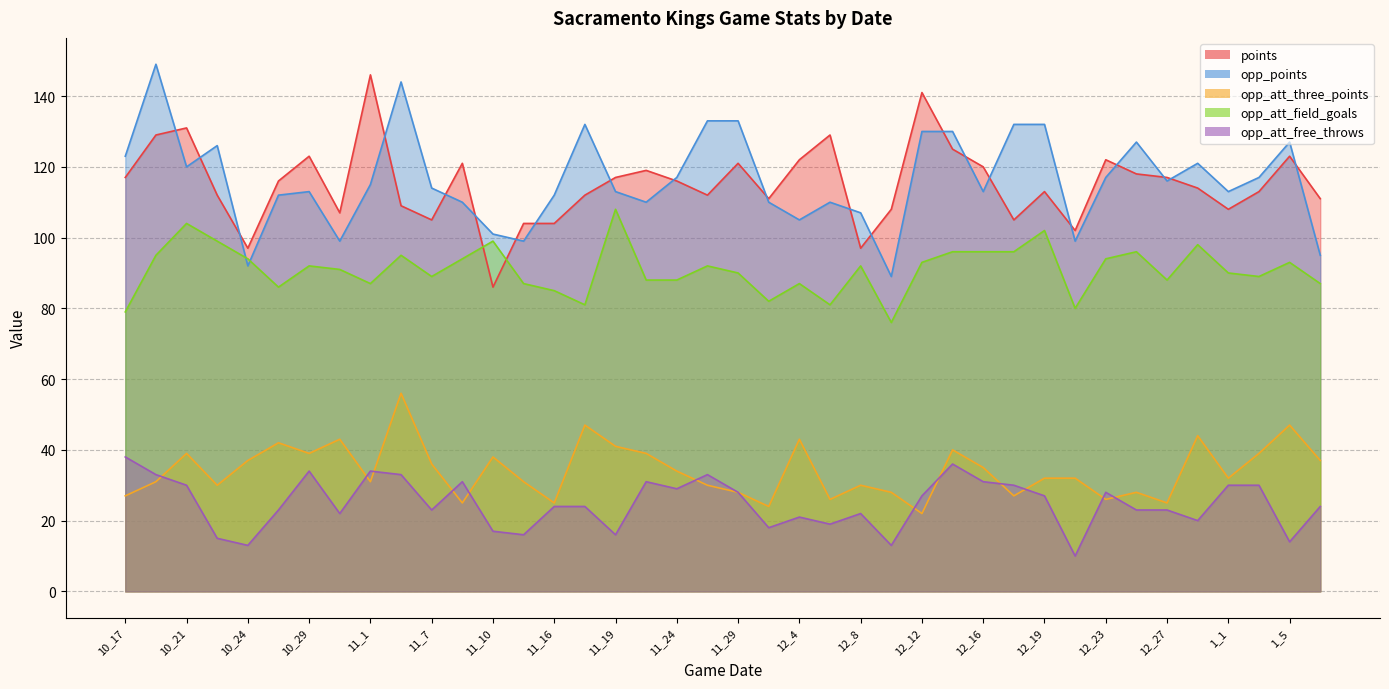

Where is the first local maximum for opp_att_three_points?

10_21